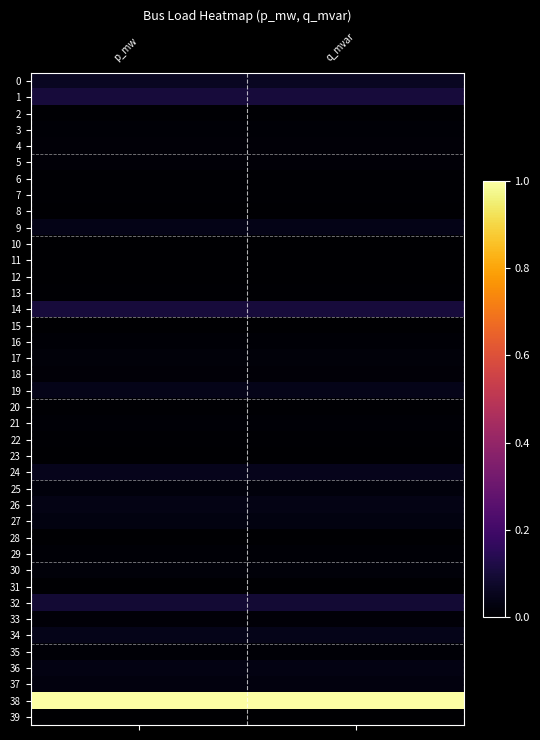

Rank the series by their maximum value, from lowest to highest.

15, 39, 23, 8, 31, 11, 10, 28, 12, 13, 20, 22, 7, 6, 2, 16, 3, 35, 29, 21, 4, 33, 5, 18, 17, 30, 25, 37, 27, 36, 26, 9, 19, 34, 24, 0, 32, 1, 14, 38